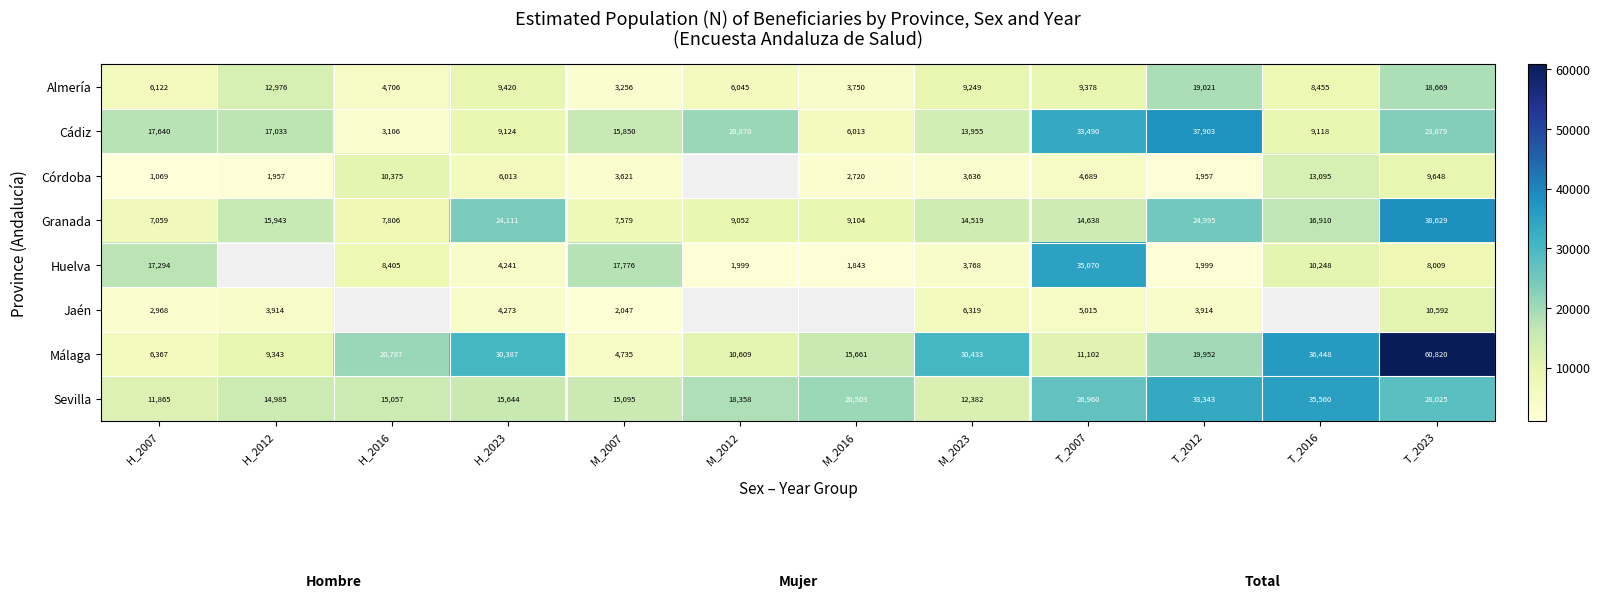

What is the spread (max minus min) of values at M_2023?

26797